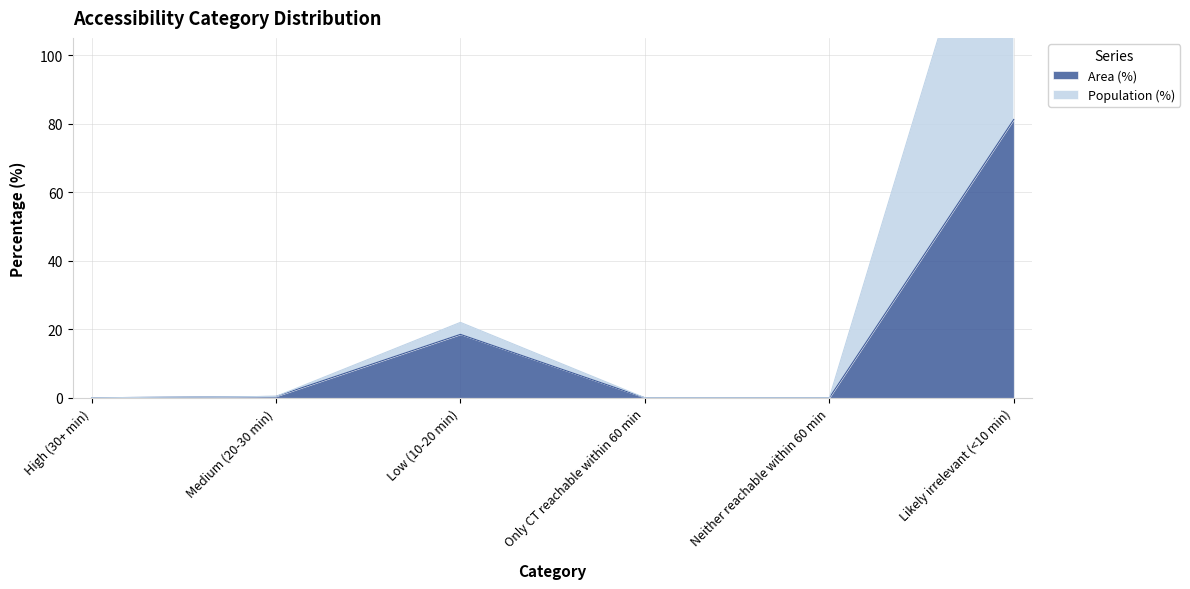

Between High (30+ min) and Low (10-20 min), which series saw the biggest shift?

Population (%)